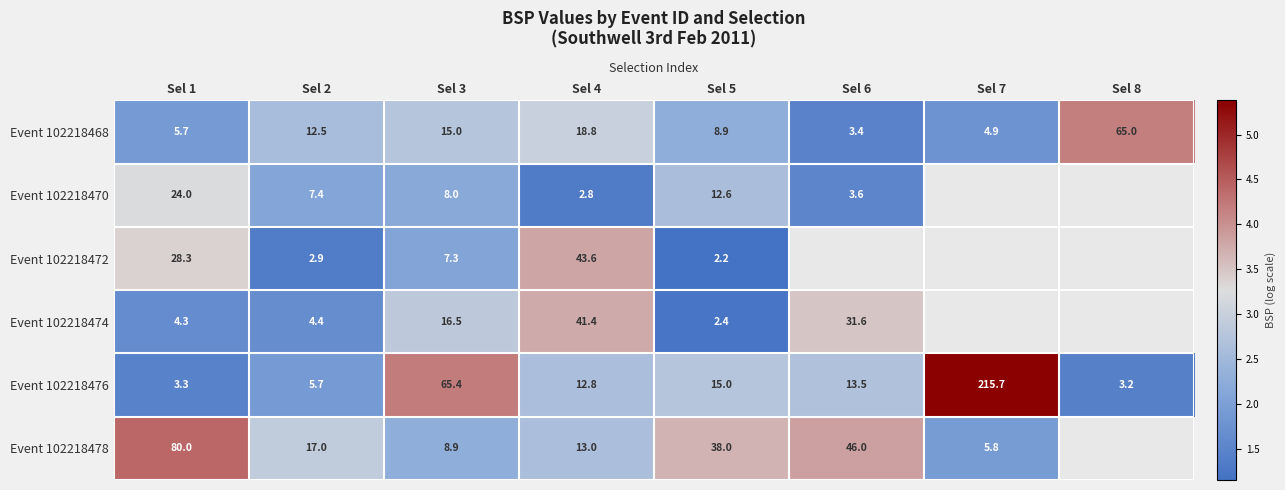

Between Sel 5 and Sel 6, which is larger?

Sel 5